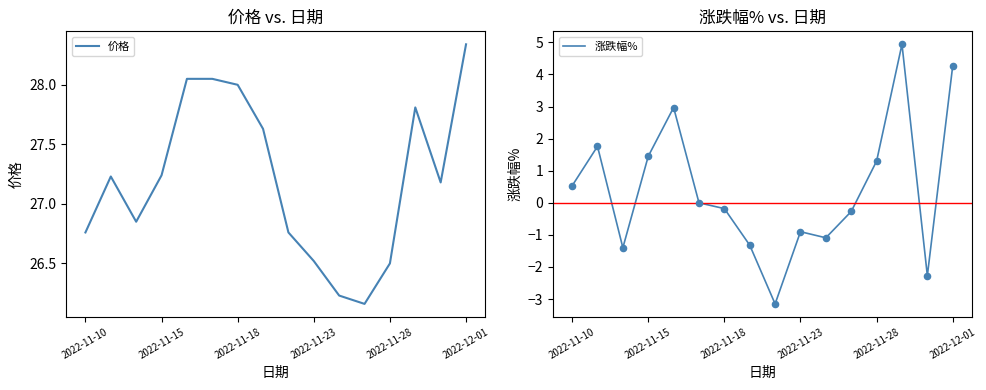

Which series has the widest spread of Y values?

涨跌幅%